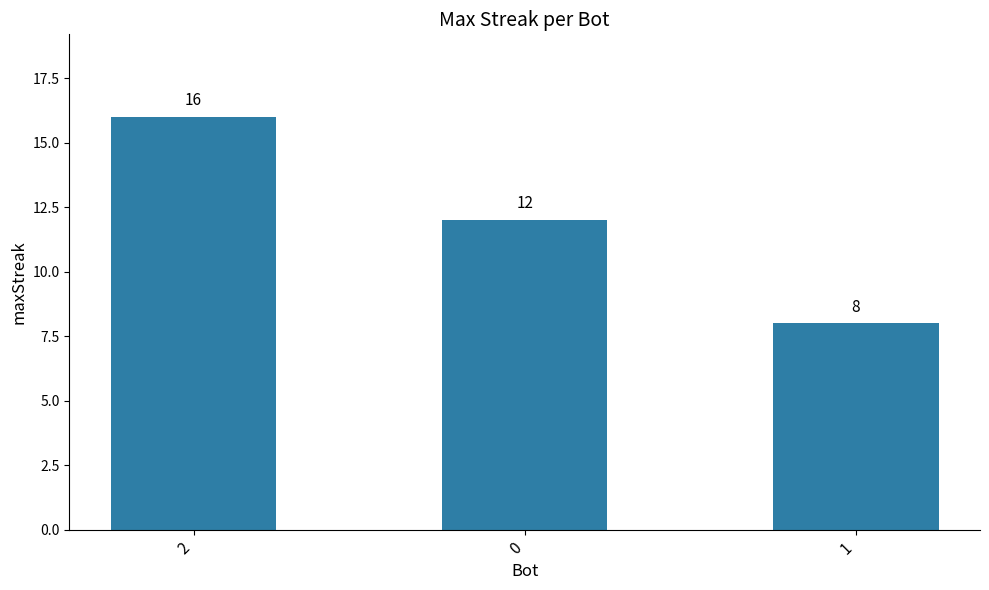

What is the greatest value displayed?

16